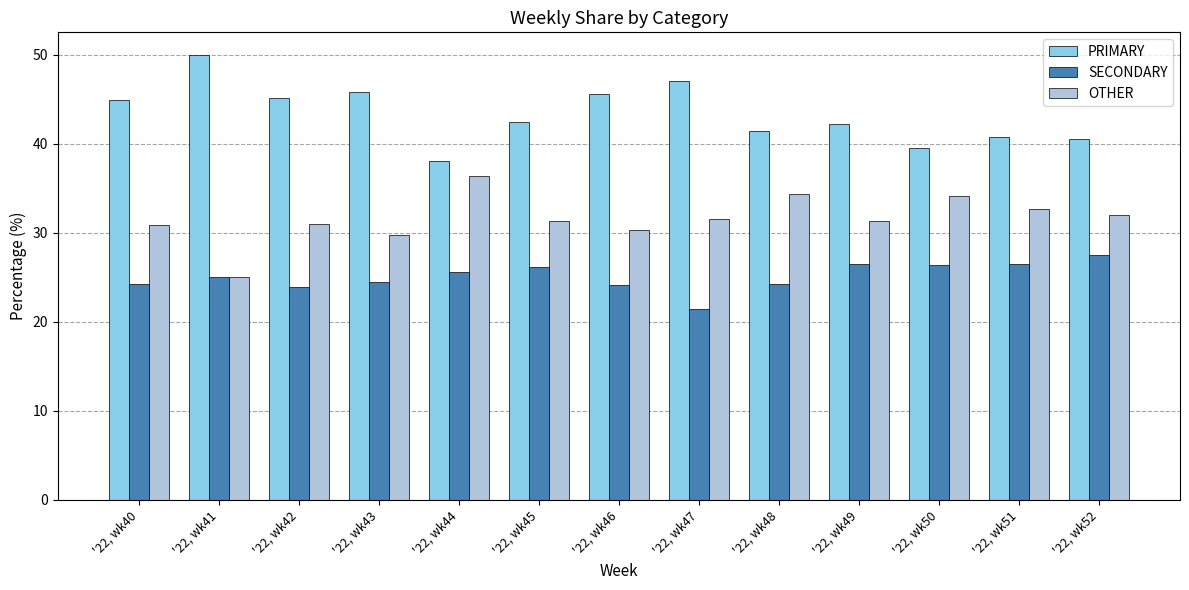

Rank the series by their average value, from highest to lowest.

PRIMARY, OTHER, SECONDARY